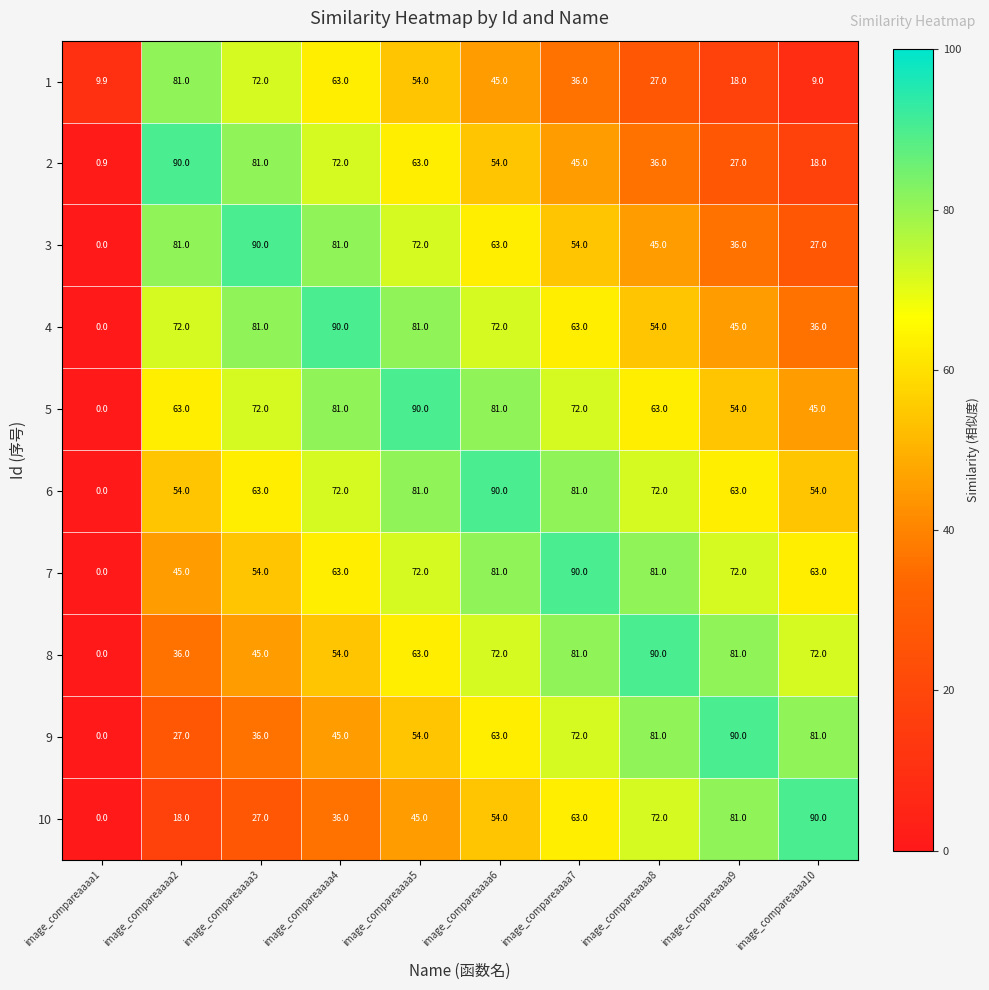

At which category does the chart reach its minimum across all series?

image_compareaaaa1